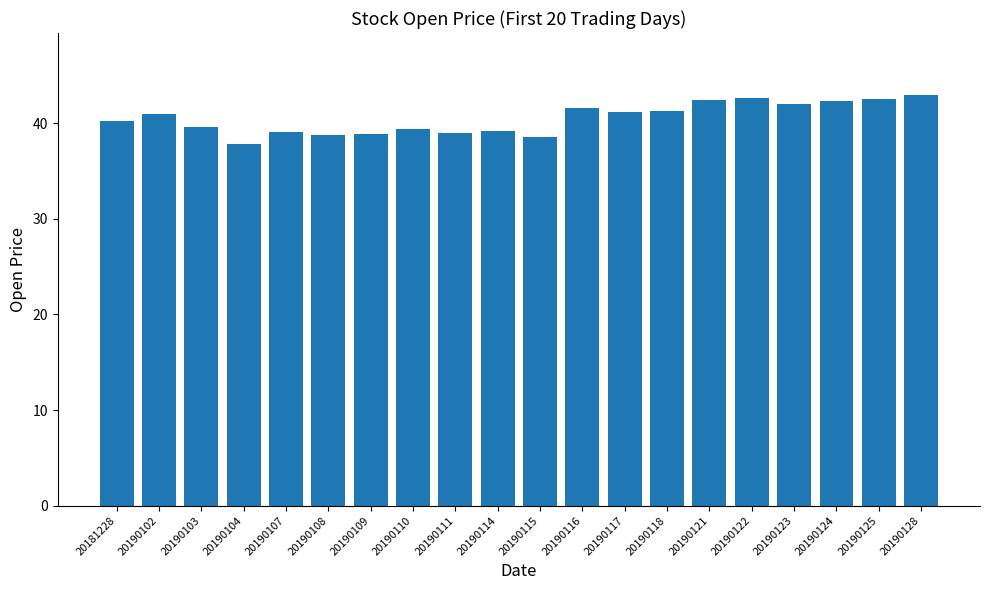

What is the difference between the maximum and minimum values?

5.2